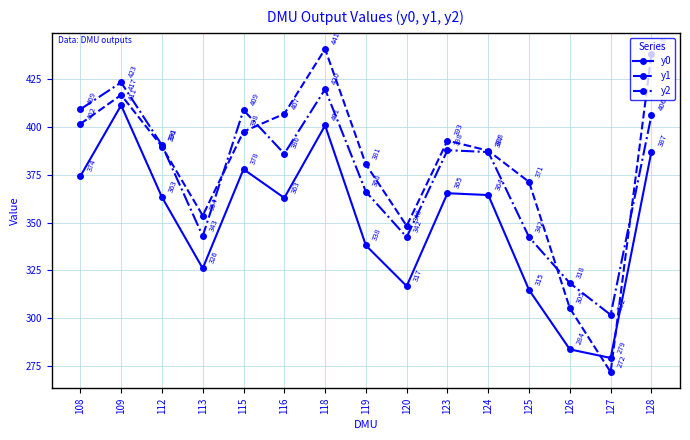

What are all the series names shown in the legend?

y0, y1, y2